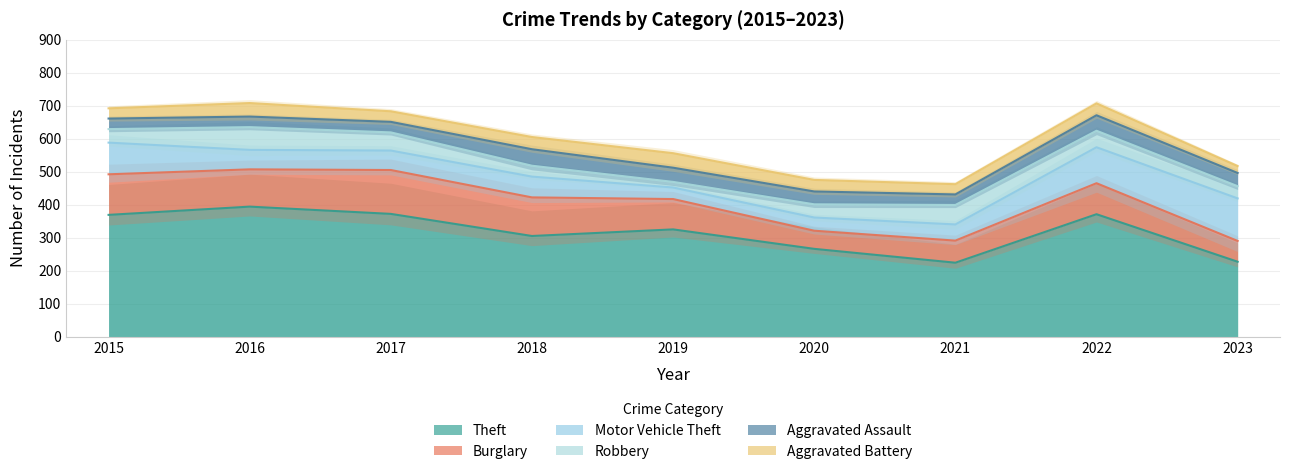

At which category is the sum across all series the highest?

2016